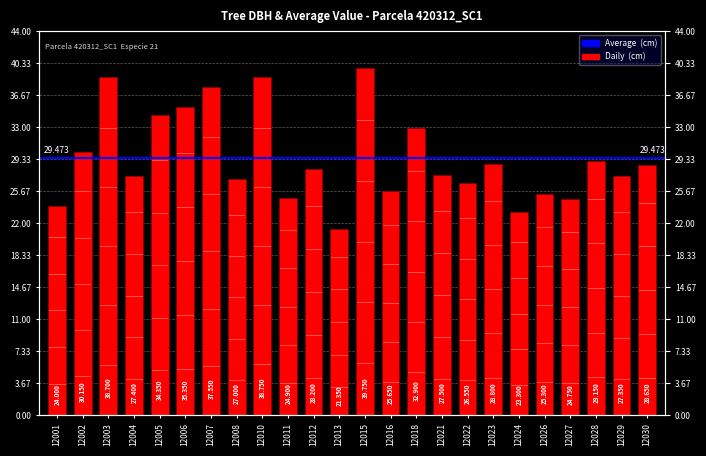

Which label corresponds to the largest value in the chart?

12015